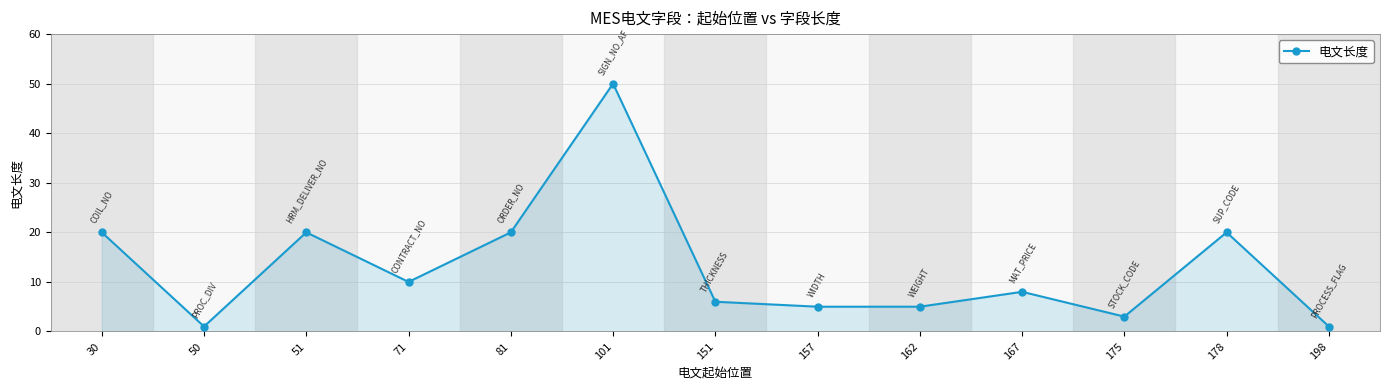

The value at 162 is 5. True or false?

True